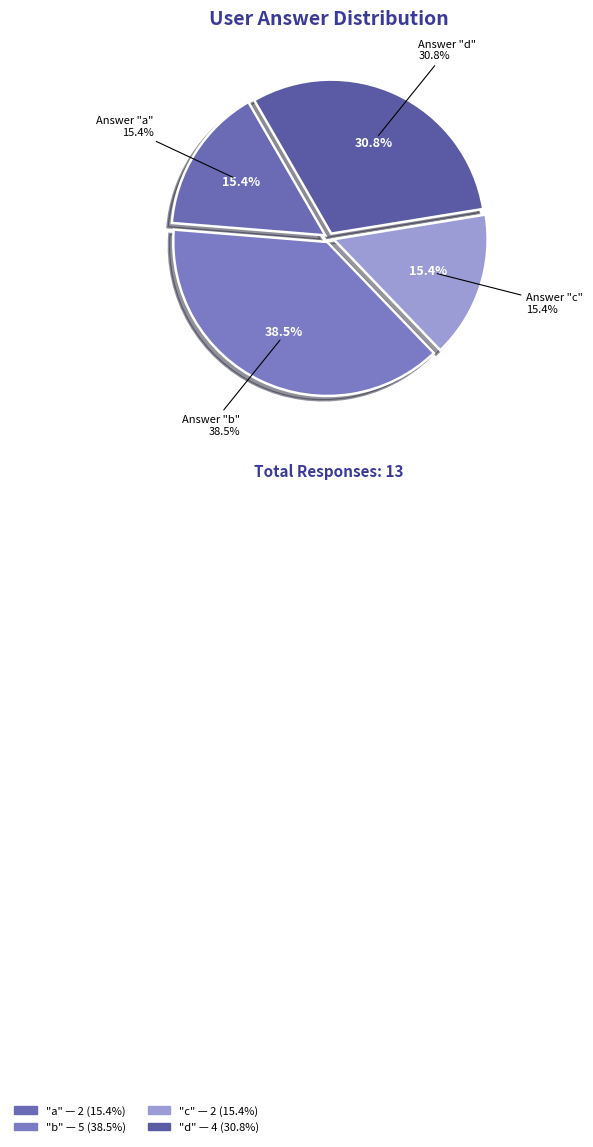

True or false: d accounts for 31% of the total.

True